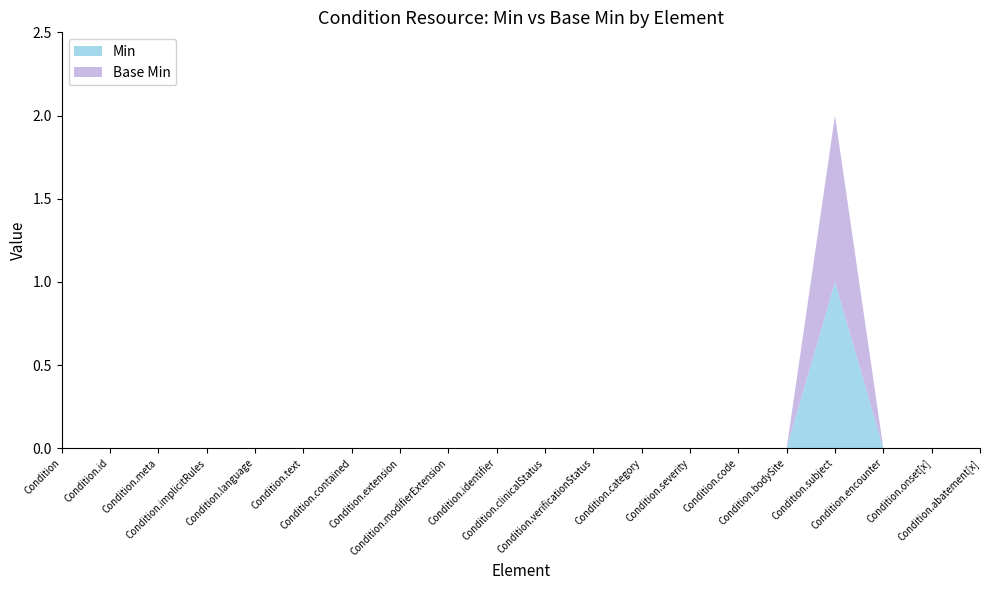

Reading left to right, transcribe all the data shown in this chart.

Min: 0	0	0	0	0	0	0	0	0	0	0	0	0	0	0	0	1	0	0	0
Base Min: 0	0	0	0	0	0	0	0	0	0	0	0	0	0	0	0	1	0	0	0